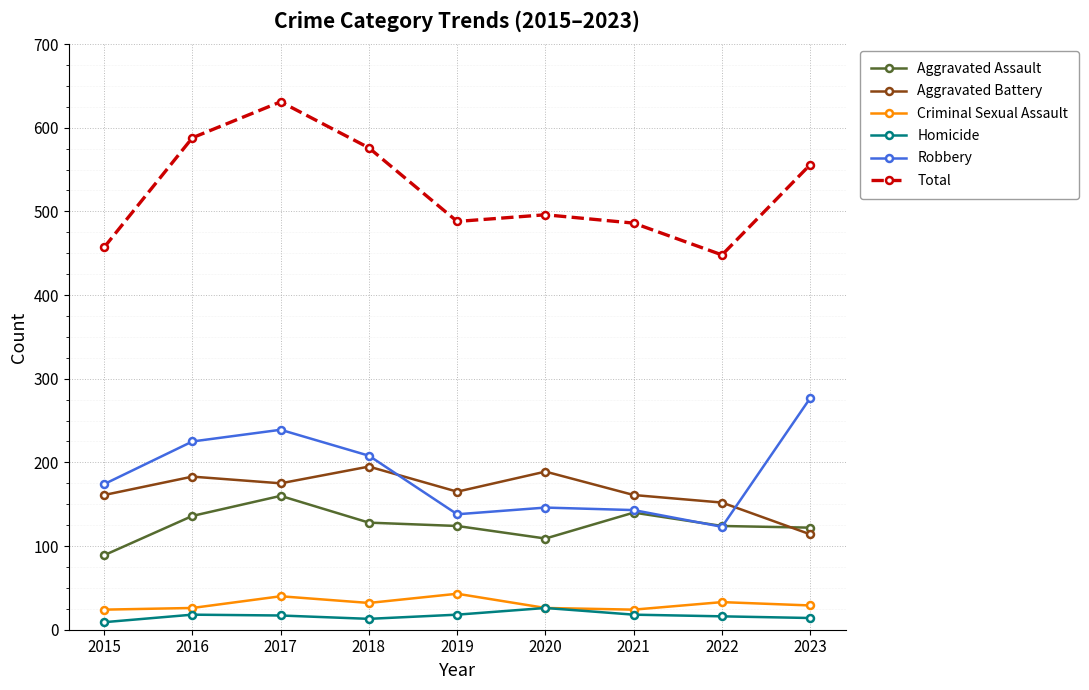

Is the value of Robbery at 2019 greater than the value of Aggravated Battery at 2018?

No